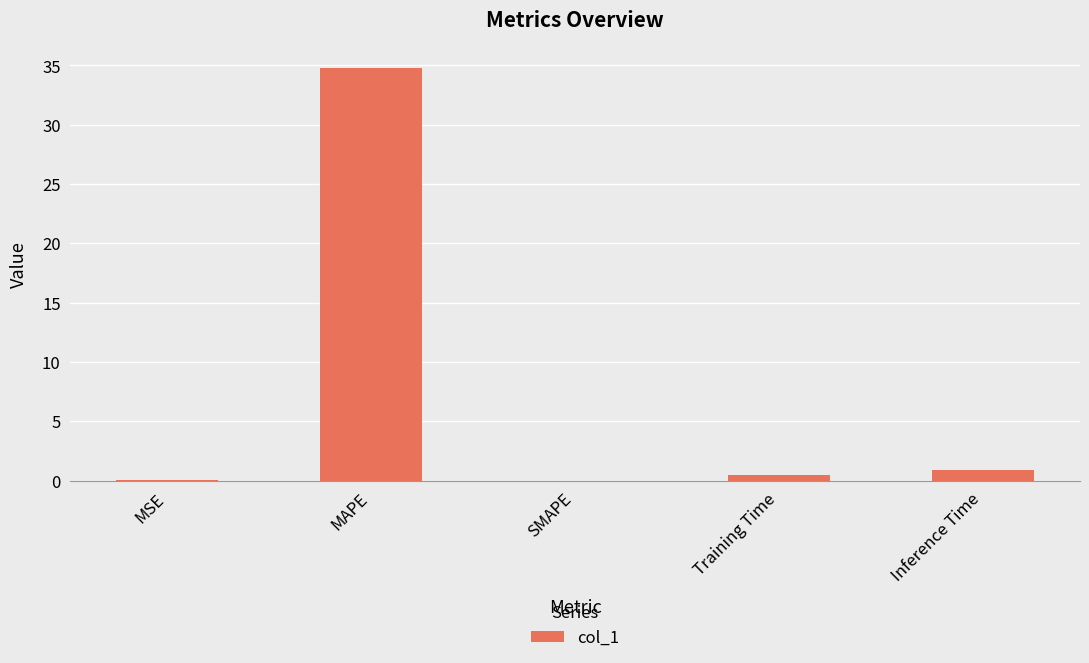

The chart shows a value of 0.9 at Inference Time. True or false?

True